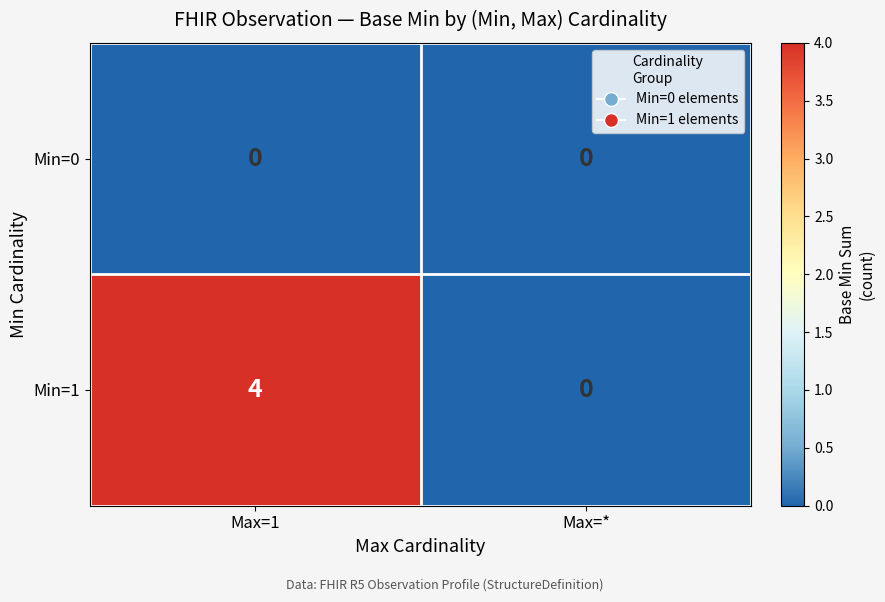

Reading left to right, extract all data points from this chart.

Min=0: Max=1=0	Max=*=0
Min=1: Max=1=4	Max=*=0